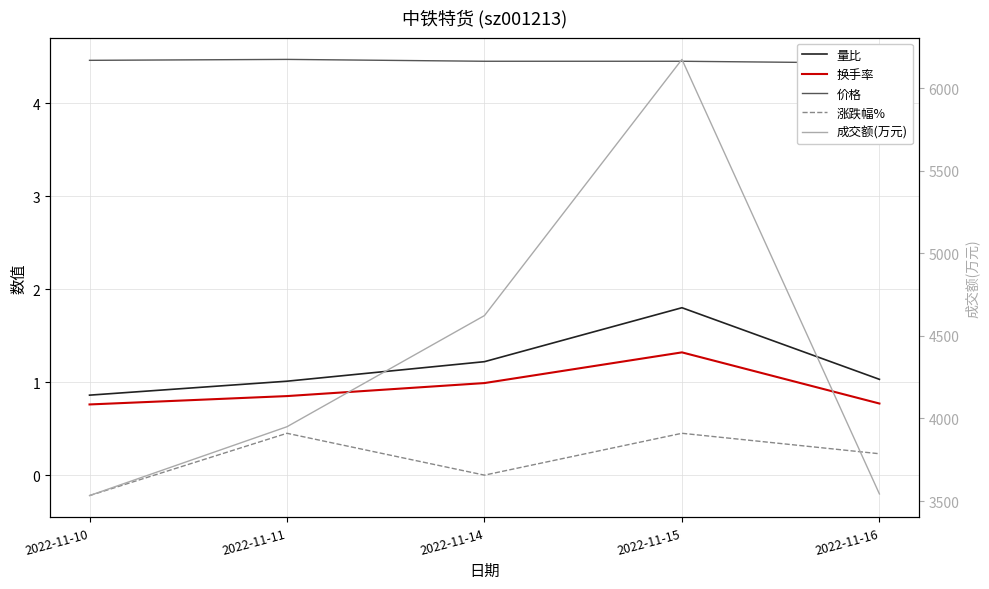

Is it true that 涨跌幅% equals -0.1 at 2022-11-10?

False